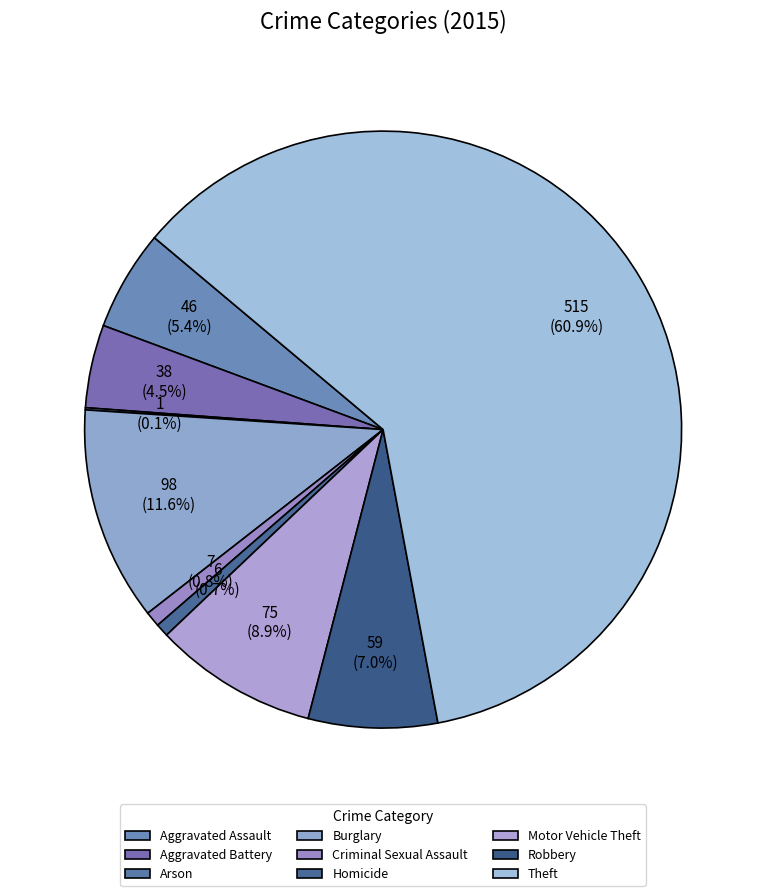

Combined, what portion of the pie is Aggravated Battery and Homicide?

5.2%